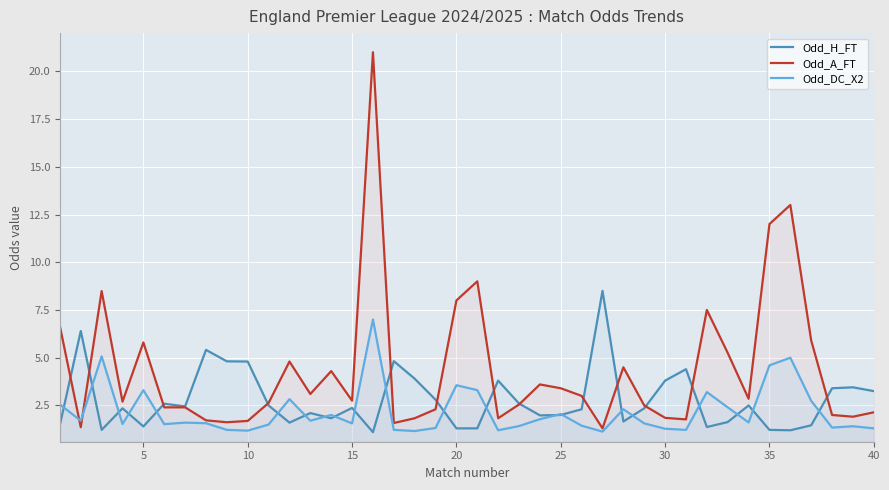

In Odd_DC_X2, how many points are lower than both neighbors (excluding endpoints)?

12